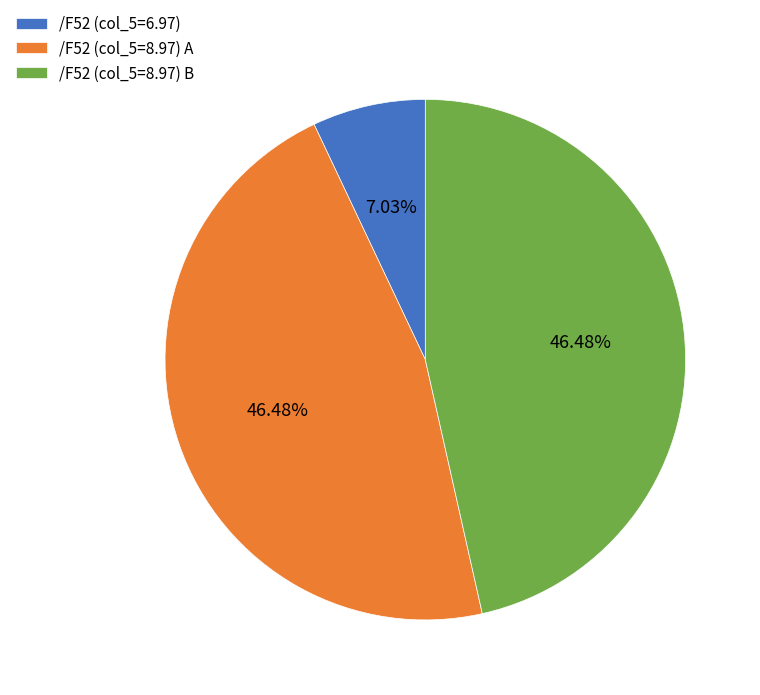

What is the ratio of the value at /F52 (col_5=8.97) B to the value at /F52 (col_5=6.97)?

6.6